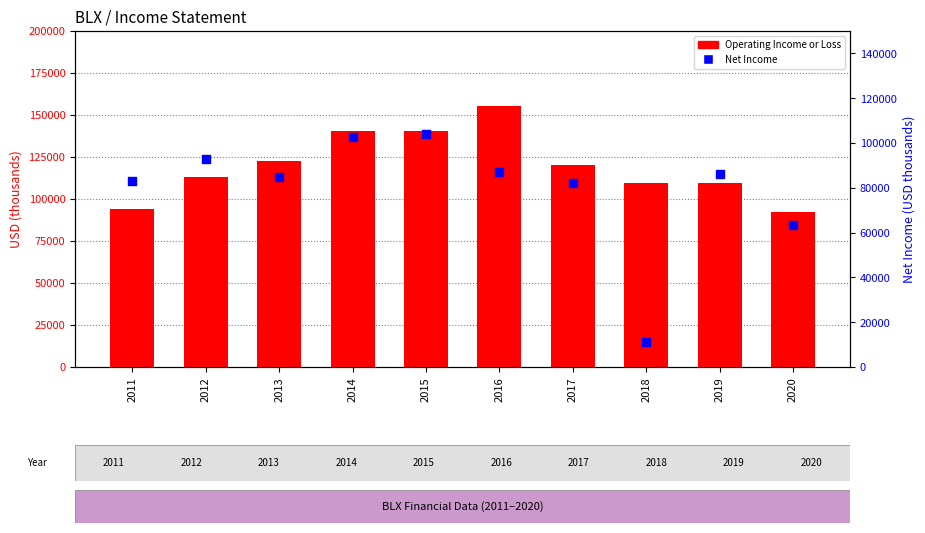

Is the value of Operating Income or Loss at 2018 greater than the value of Net Income at 2018?

Yes